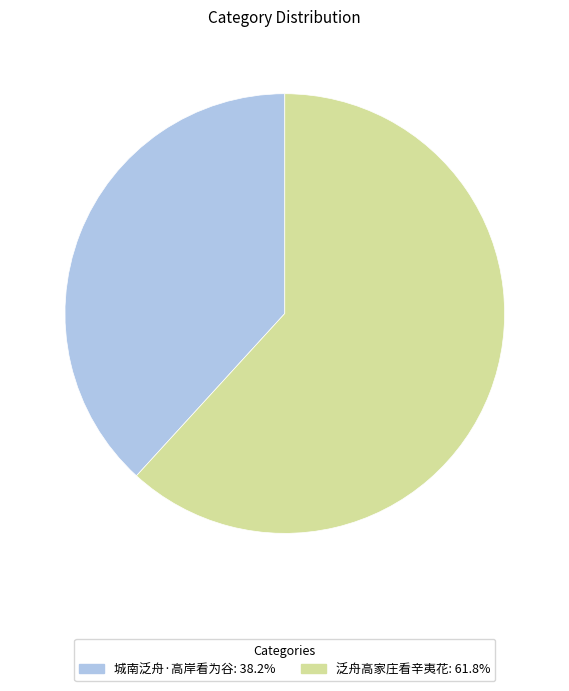

How many segments does this pie chart have?

2